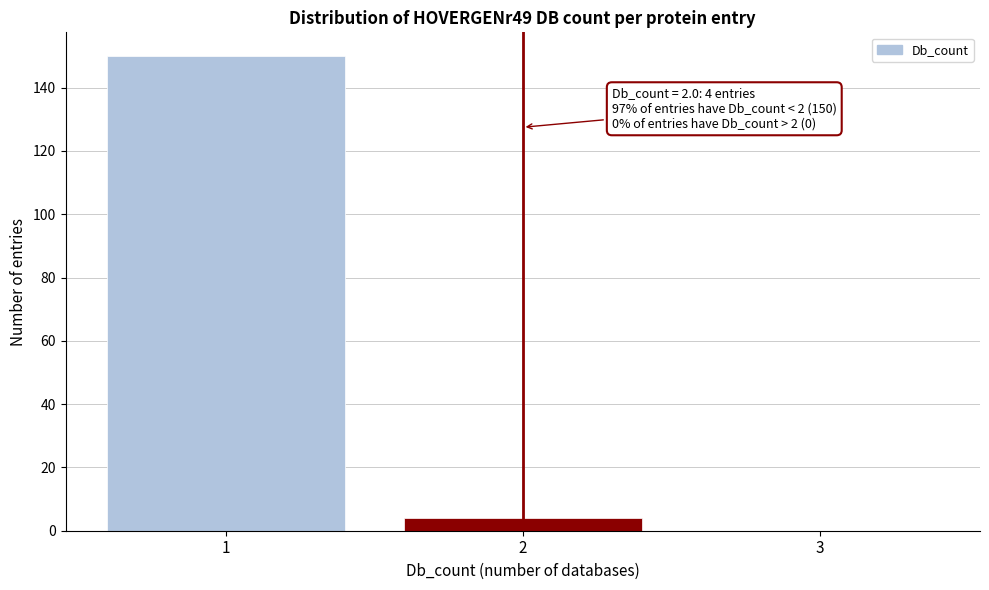

Reading left to right, what are all the values shown in this chart?

1=150	2=4	3=0